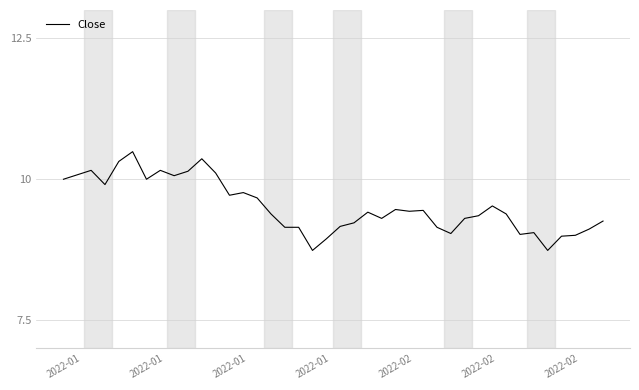

What is the difference between the maximum and minimum values?

1.8